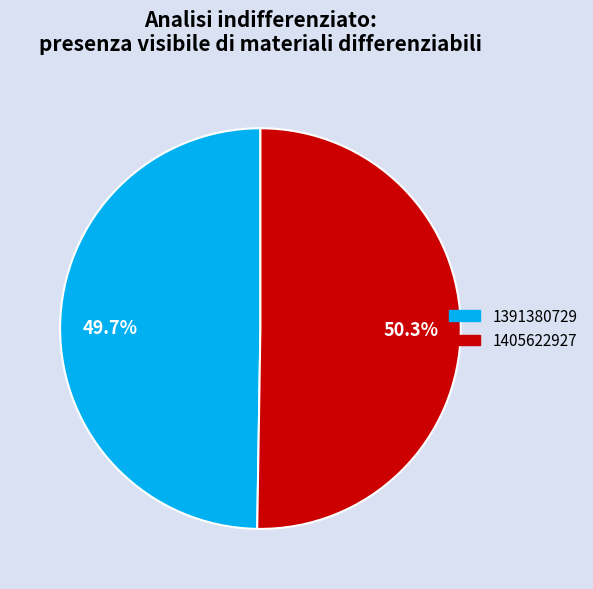

Count the number of slices in the pie.

2